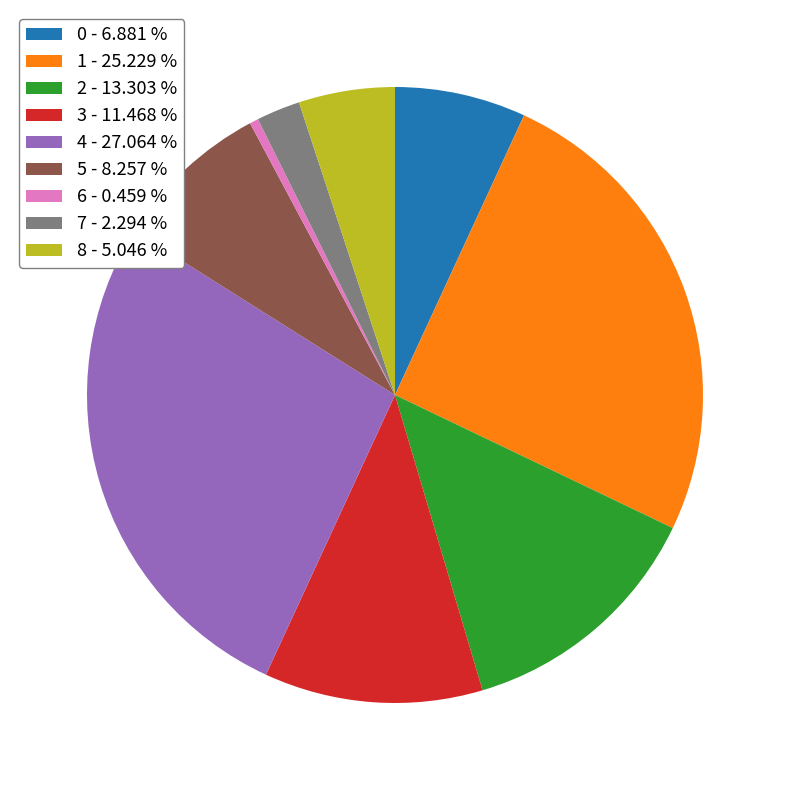

Between 3 - 11.468 % and 6 - 0.459 %, which is larger?

3 - 11.468 %